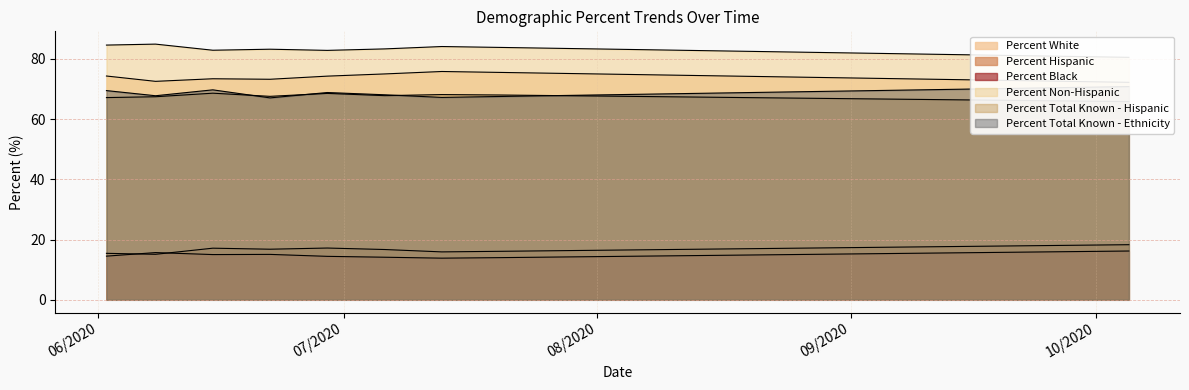

What position from the right is 09/21/2020?

3